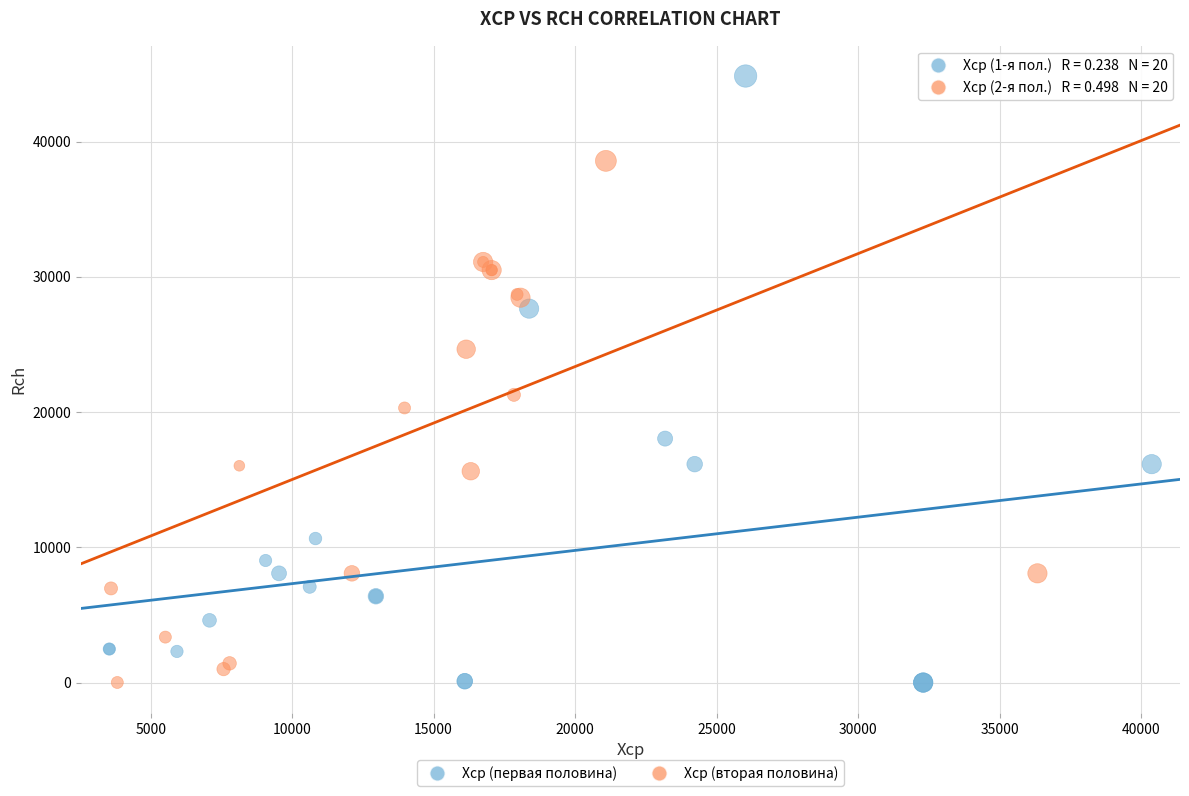

Which series has the widest spread of Y values?

Хср (первая половина)